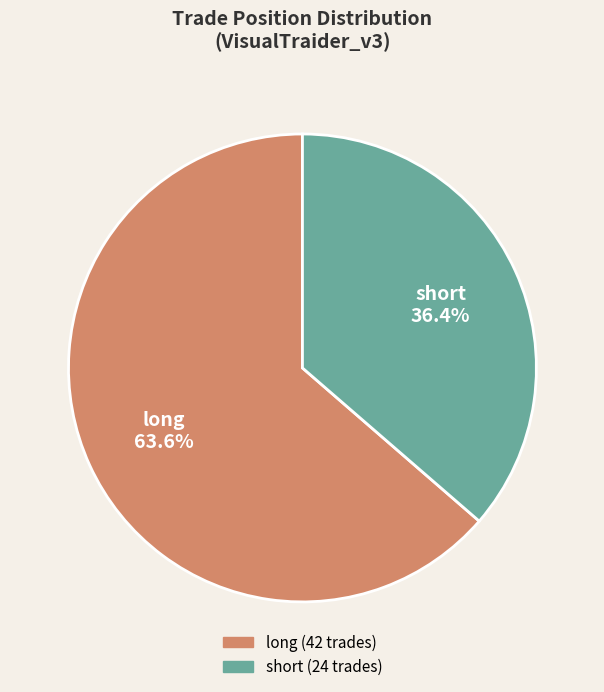

What percentage do long and short together represent?

100.0%